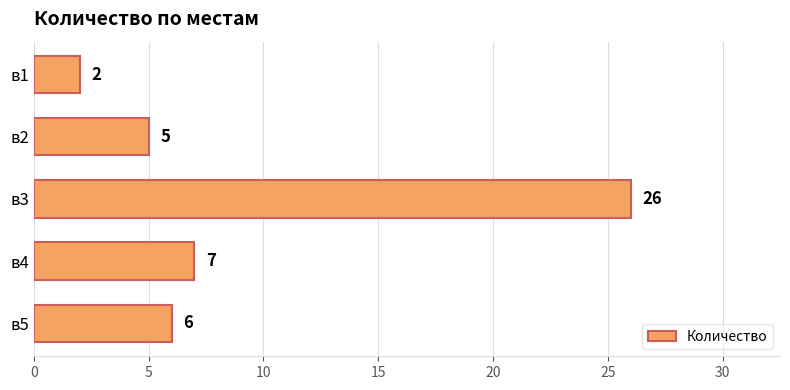

What value does the data have at в4, to the nearest 5?

5